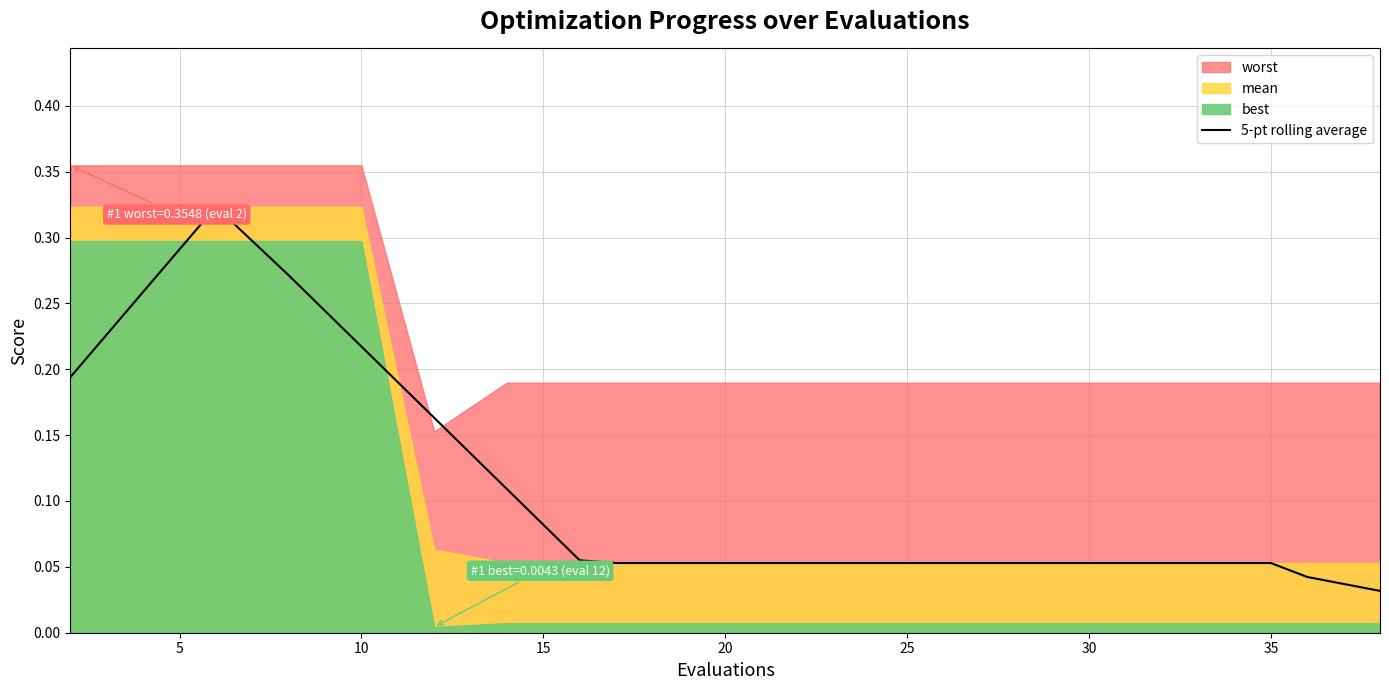

True or false: 5-pt rolling average has a value of 0.0 at 25.

False